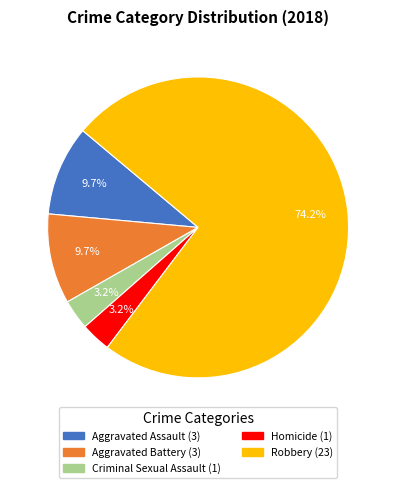

How many slices are in this pie chart?

5